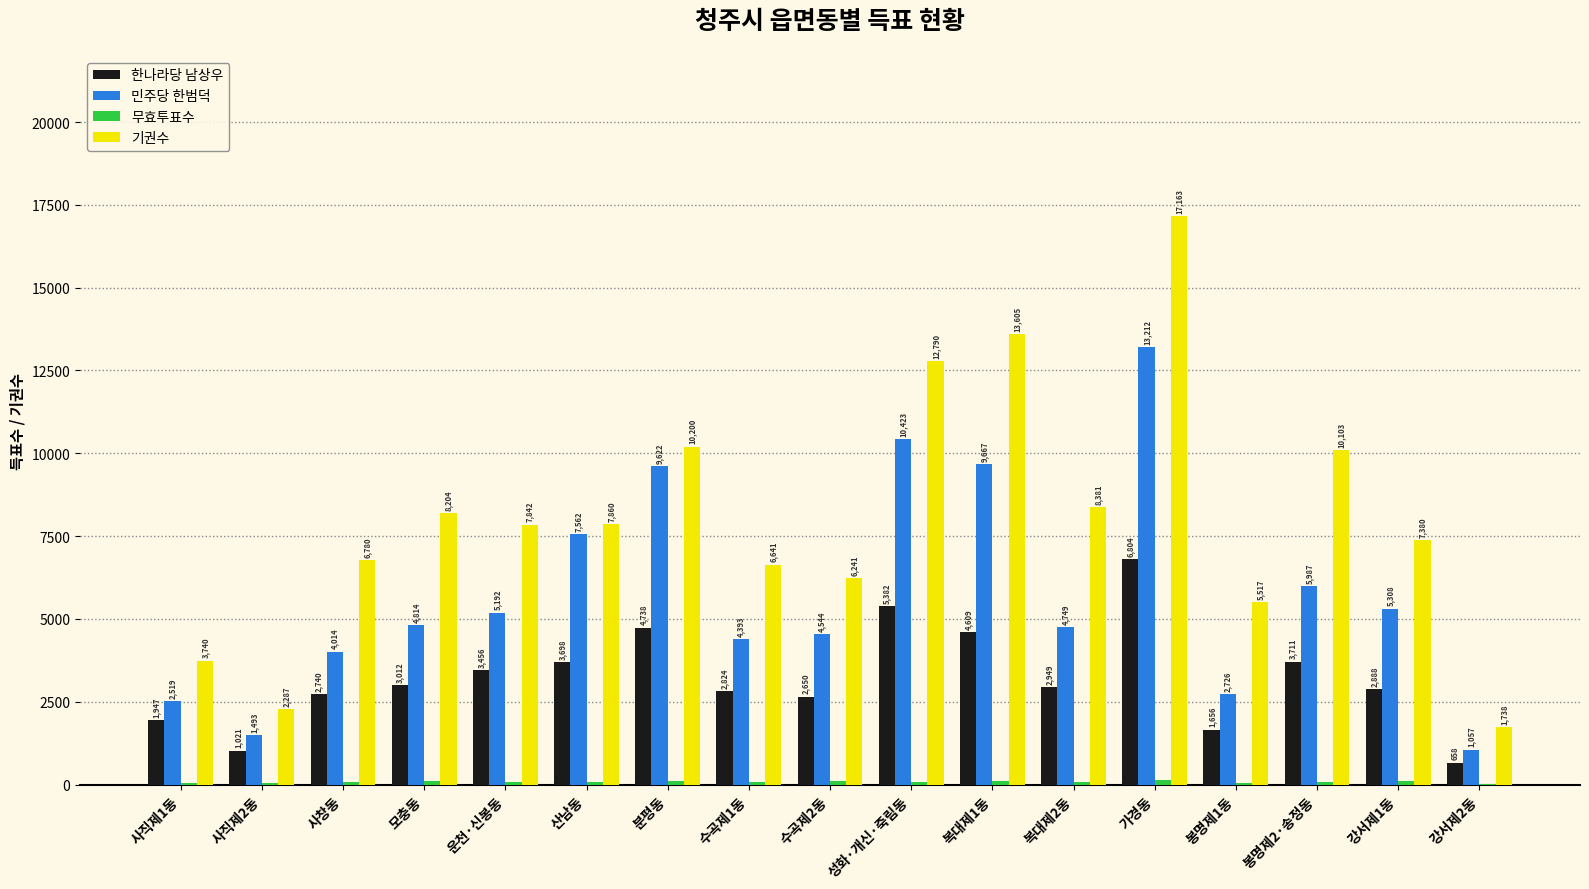

What value does the 민주당 한범덕 series have at 가경동, to the nearest 100?

13200